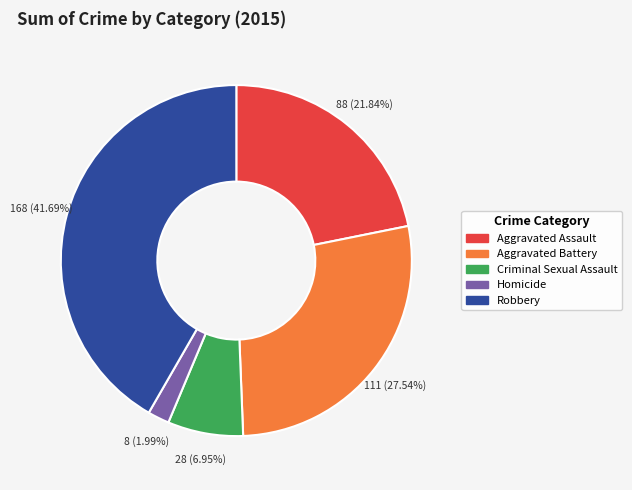

Is it true that Robbery is 42% of the pie?

True